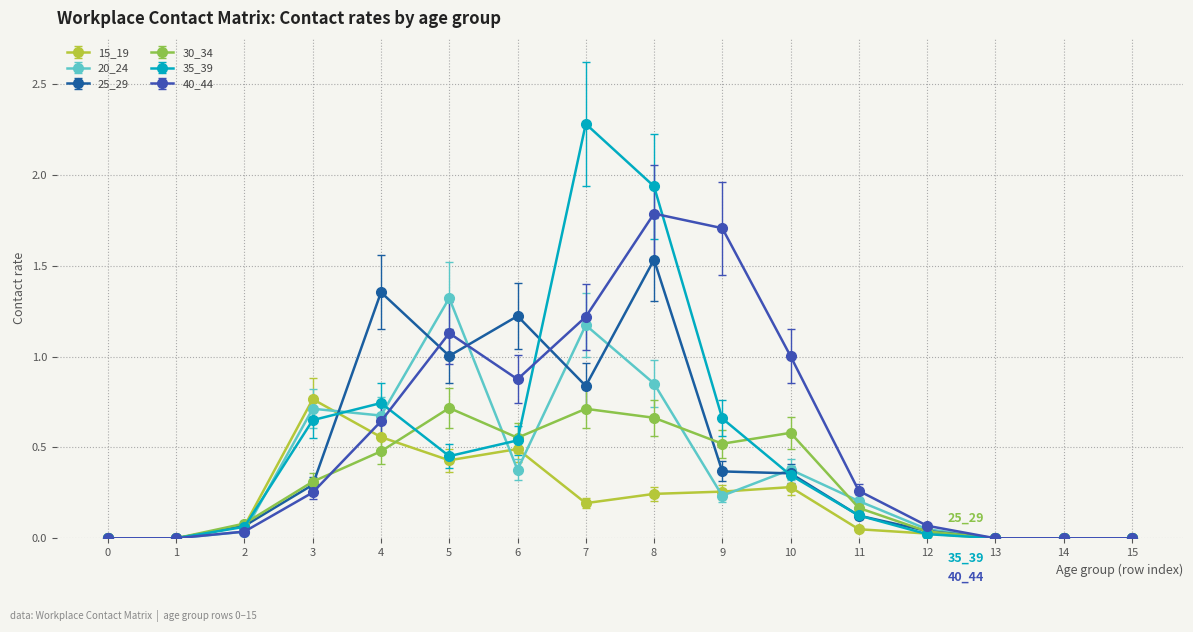

What is the sum of all 30_34 values?

4.8